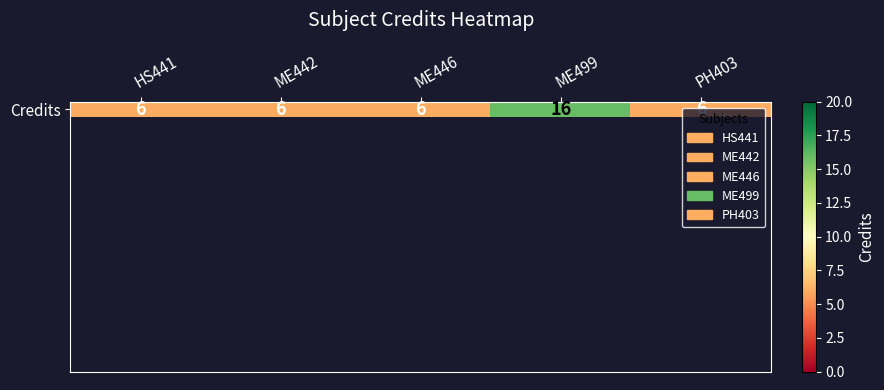

At which category does the chart reach its minimum across all series?

HS441